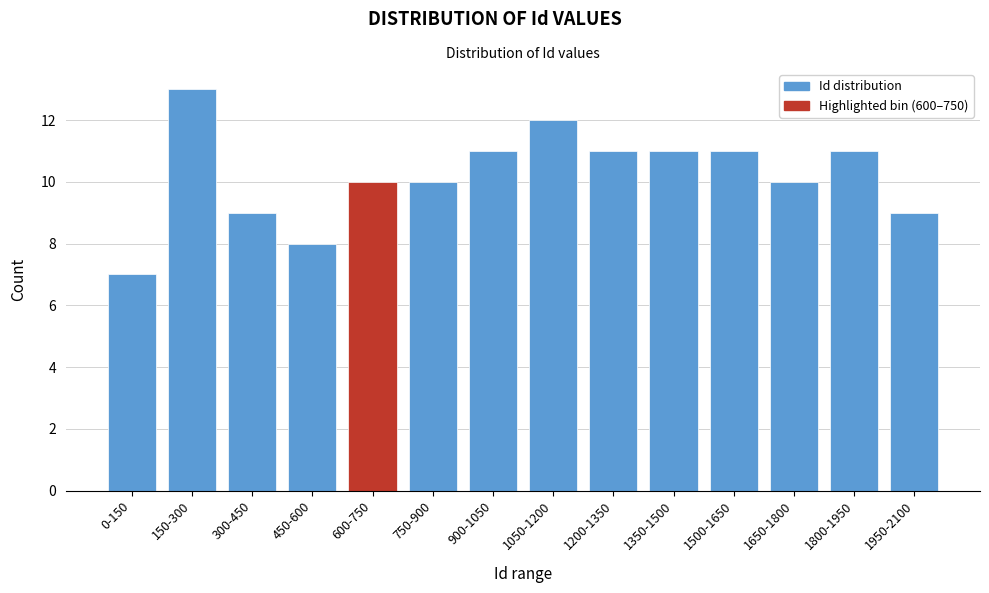

Reading left to right, what are all the values shown in this chart?

0-150=7	150-300=13	300-450=9	450-600=8	600-750=10	750-900=10	900-1050=11	1050-1200=12	1200-1350=11	1350-1500=11	1500-1650=11	1650-1800=10	1800-1950=11	1950-2100=9